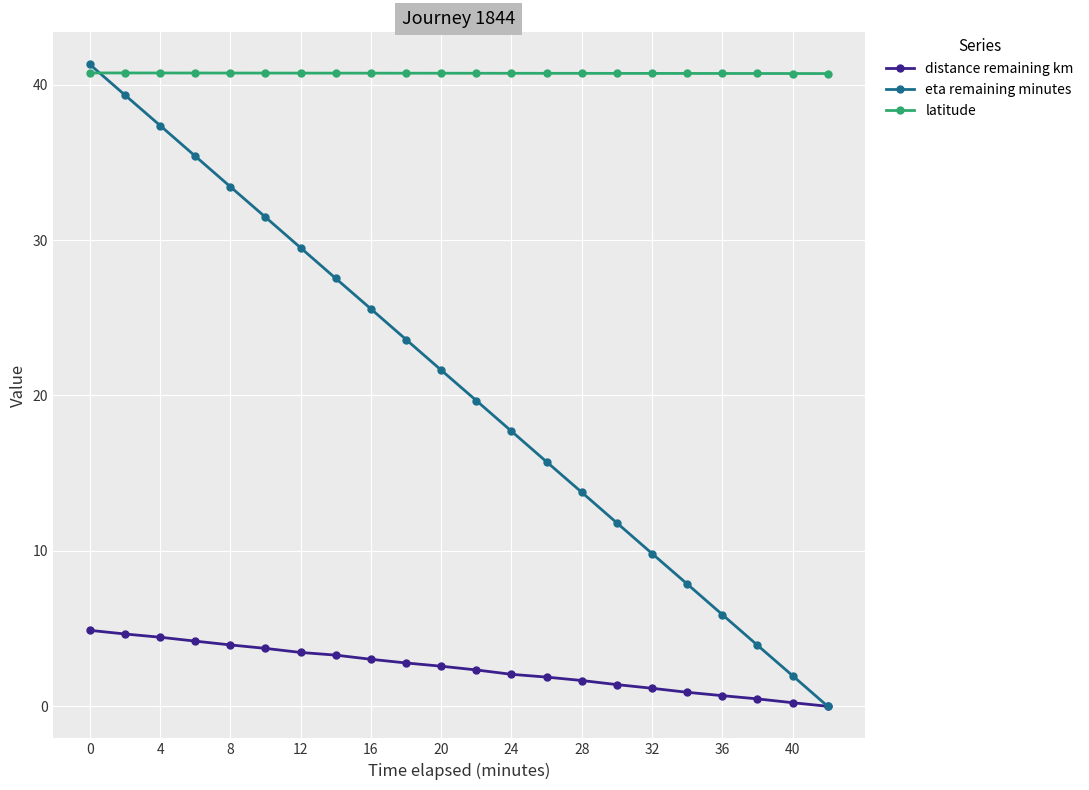

Rank the series by their average value, from lowest to highest.

distance remaining km, eta remaining minutes, latitude